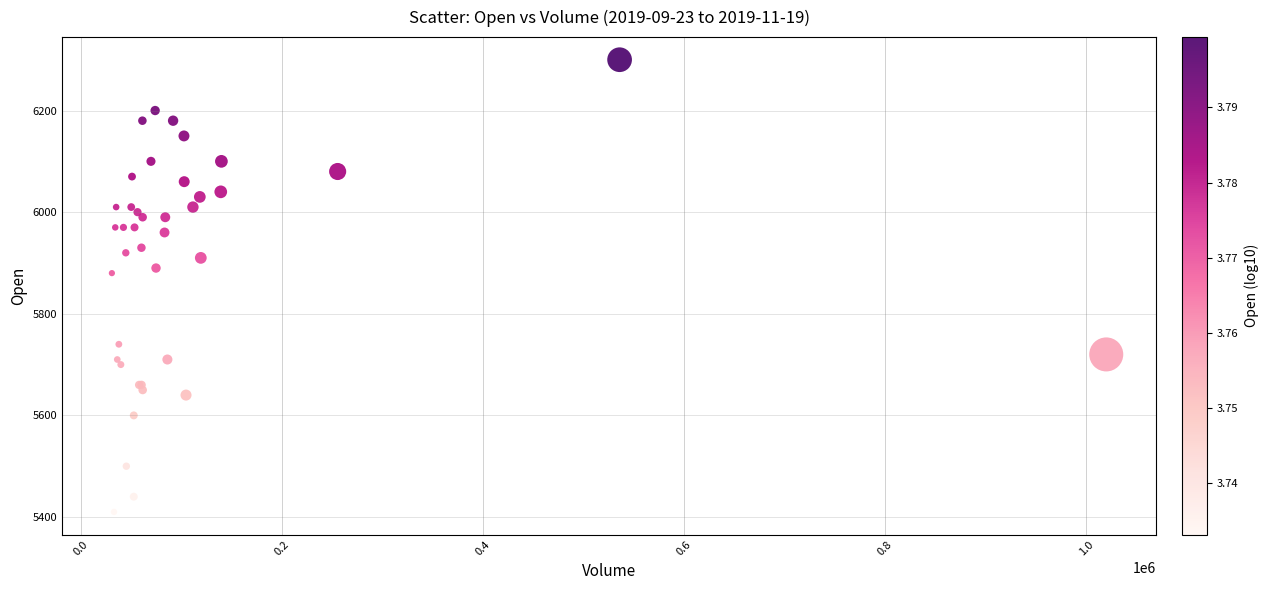

What Y value in the scatter plot is closest to 5855?

5880